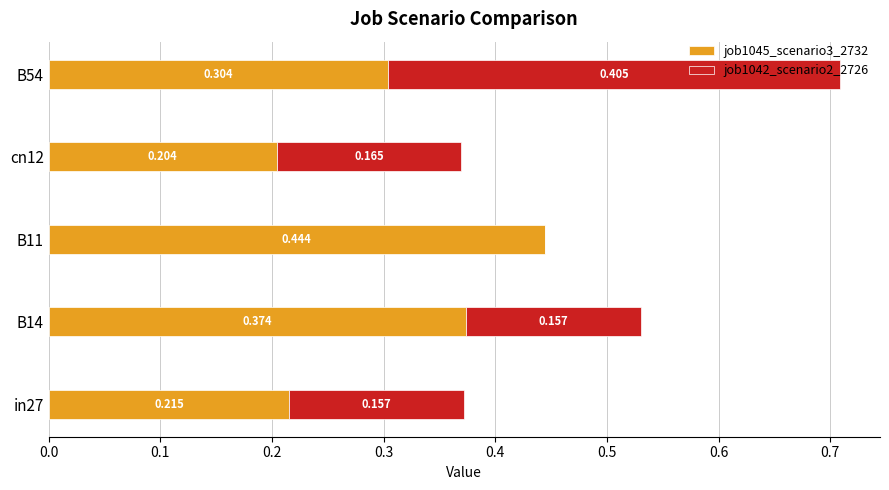

Count the number of categories in the chart.

5